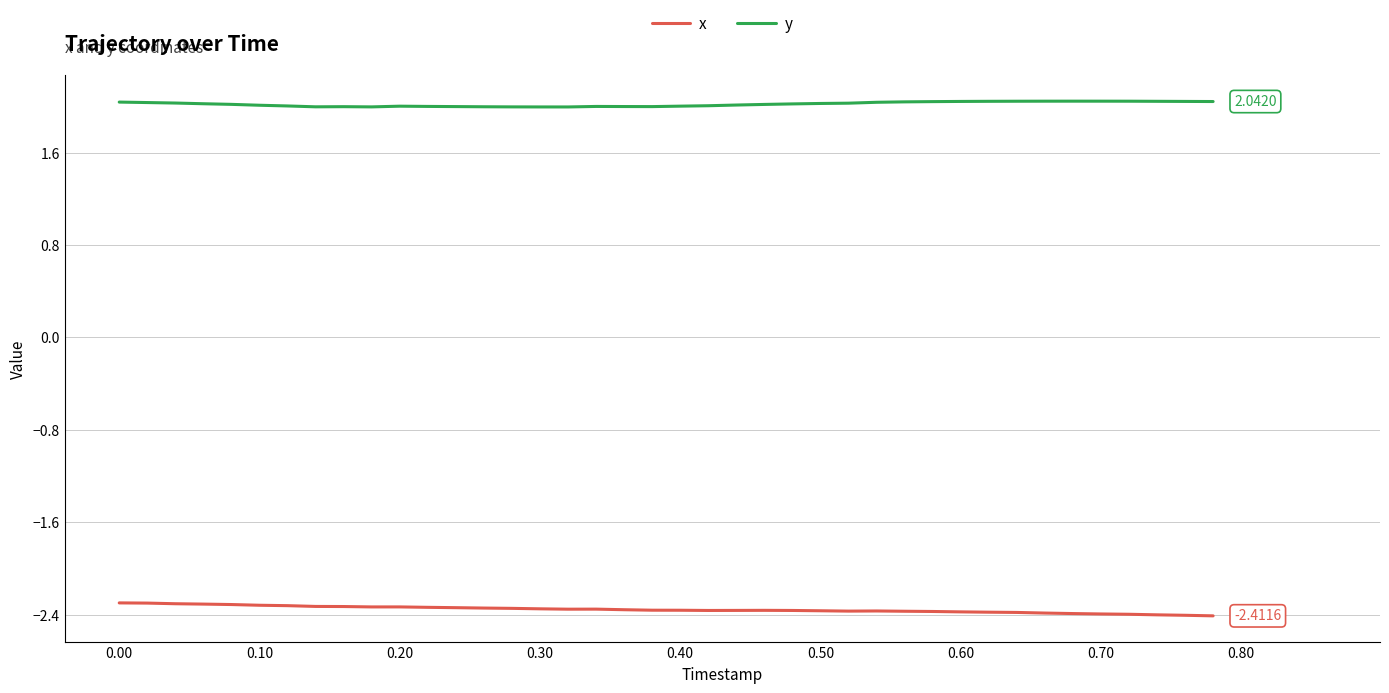

True or false: y and x intersect in this chart.

False